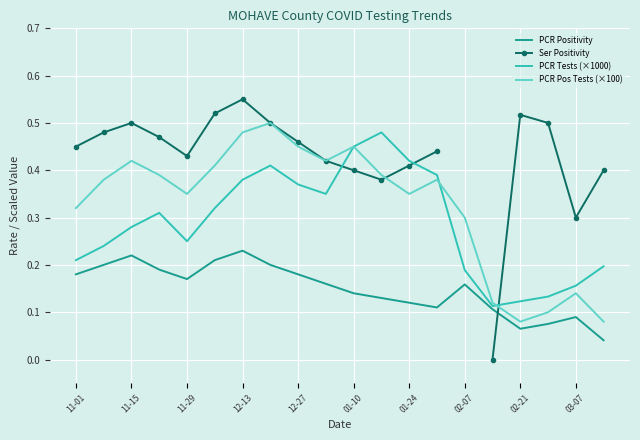

At how many categories does at least one series exceed 0?

20